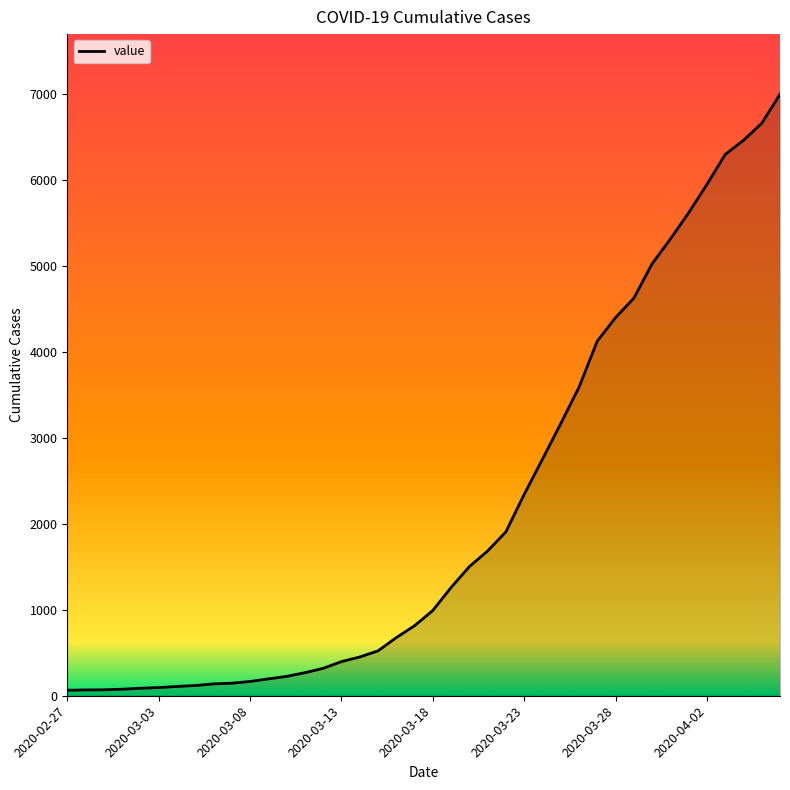

What is the maximum value shown in the chart?

7002